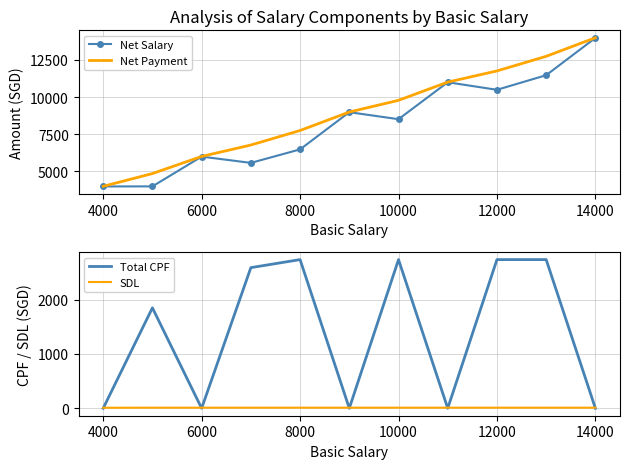

Rank the series by their maximum value, from lowest to highest.

SDL, Total CPF, Net Salary, Net Payment